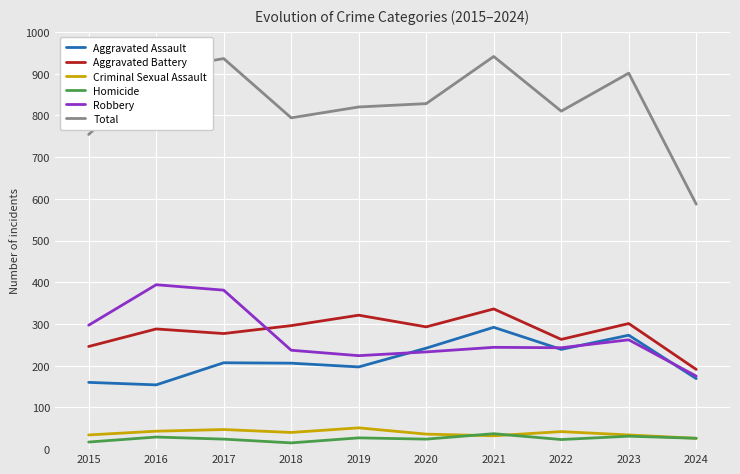

Is it true that Total equals 386 at 2019?

False